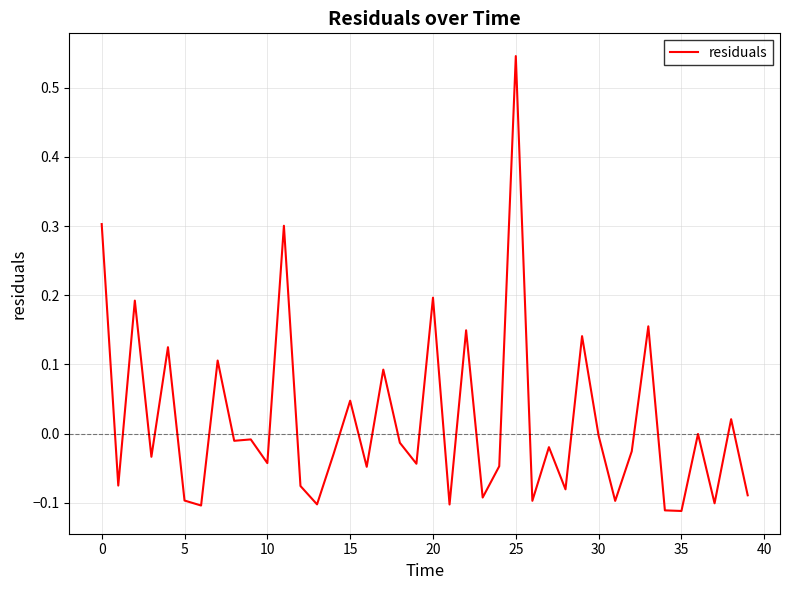

Does the chart have visible grid lines?

Yes